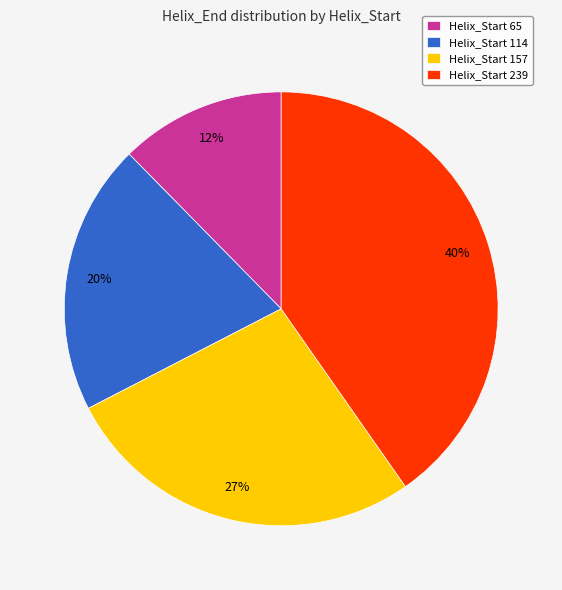

Is the sum of Helix_Start 239 and Helix_Start 114 greater than half?

Yes